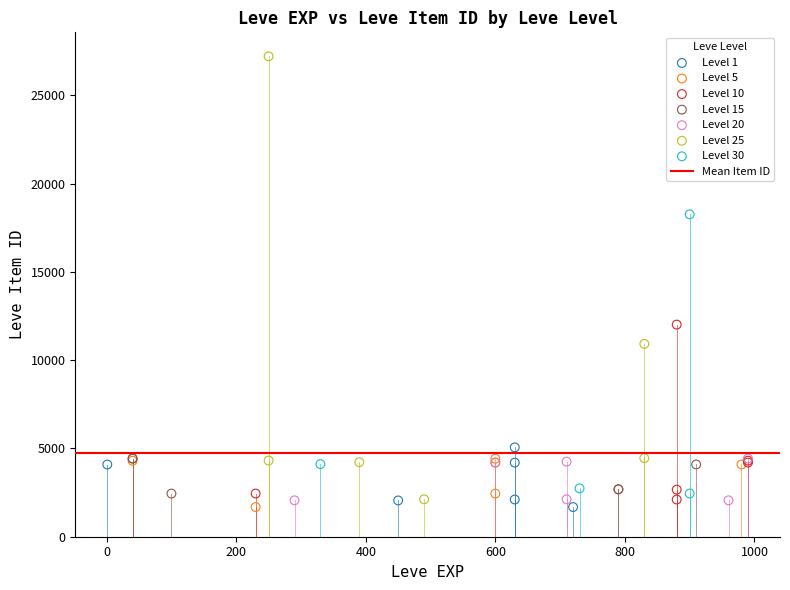

Which series reaches the maximum Y coordinate?

Level 25